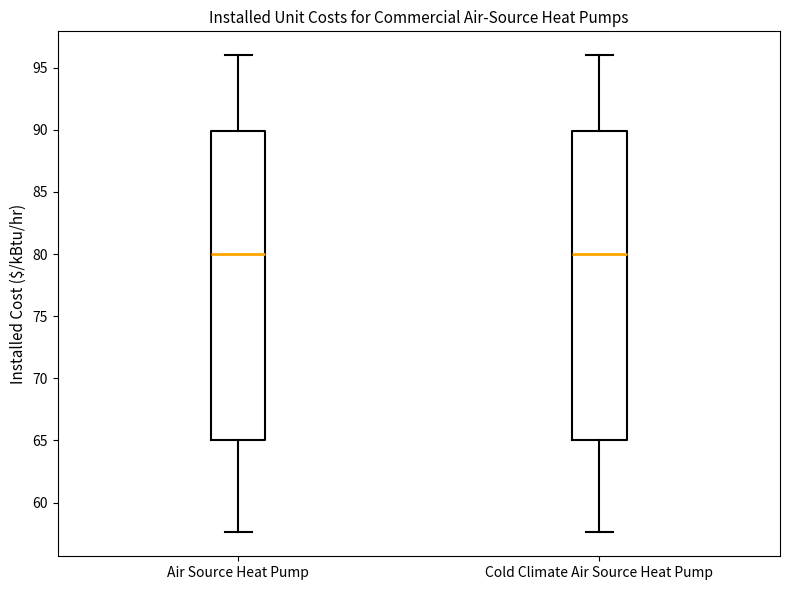

Where does the median line of the box for Cold Climate Air Source Heat Pump sit on the y-axis? The values are not printed on the chart, so give them approximately, as read against the axis.

80.0